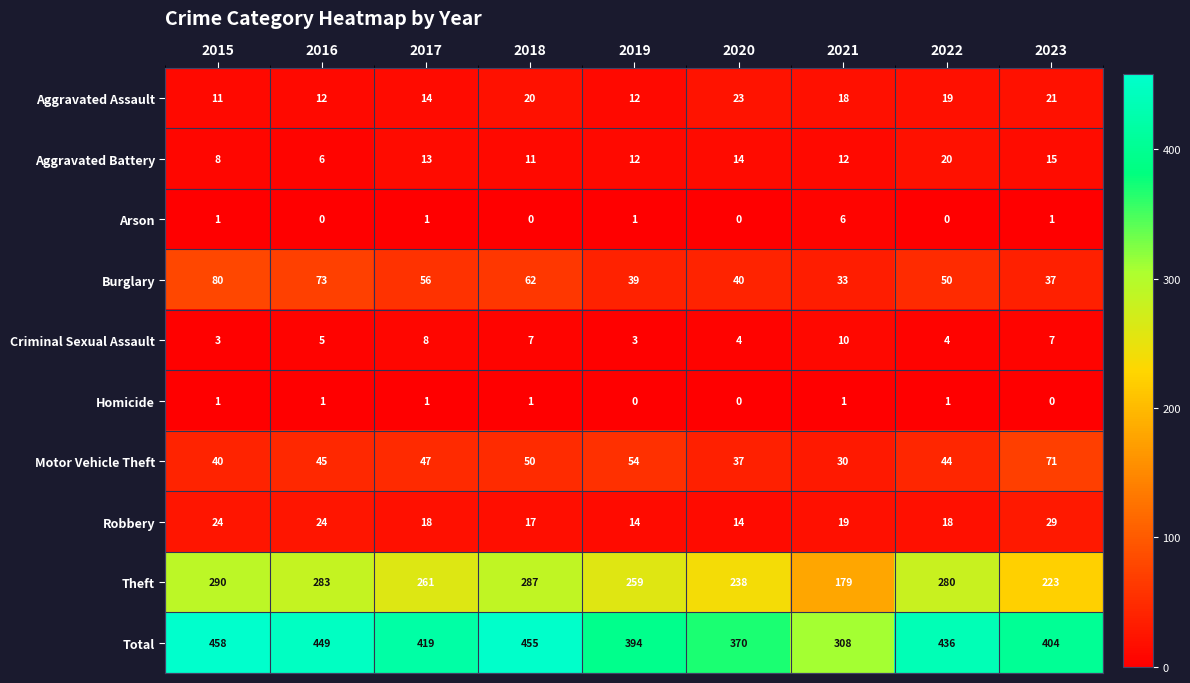

What is the minimum value for Total?

308